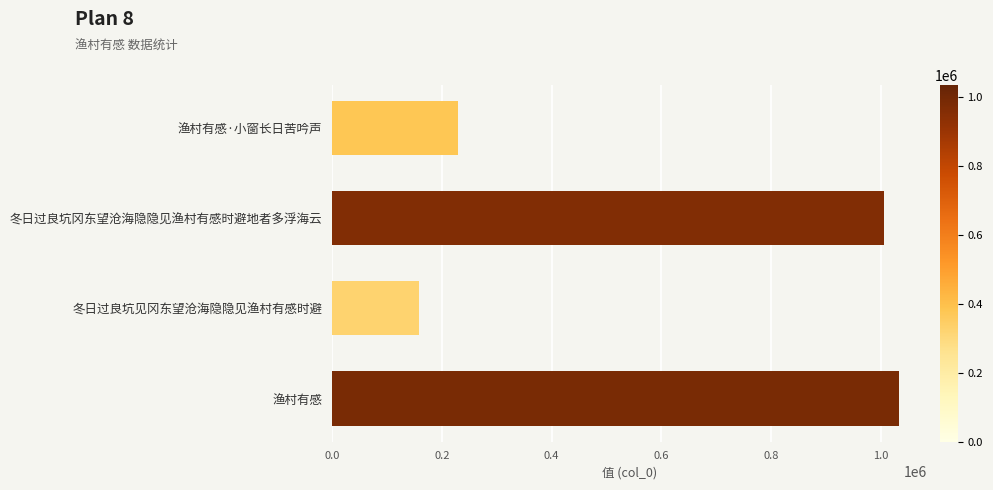

The value at 冬日过良坑见冈东望沧海隐隐见渔村有感时避 is 58331. True or false?

False